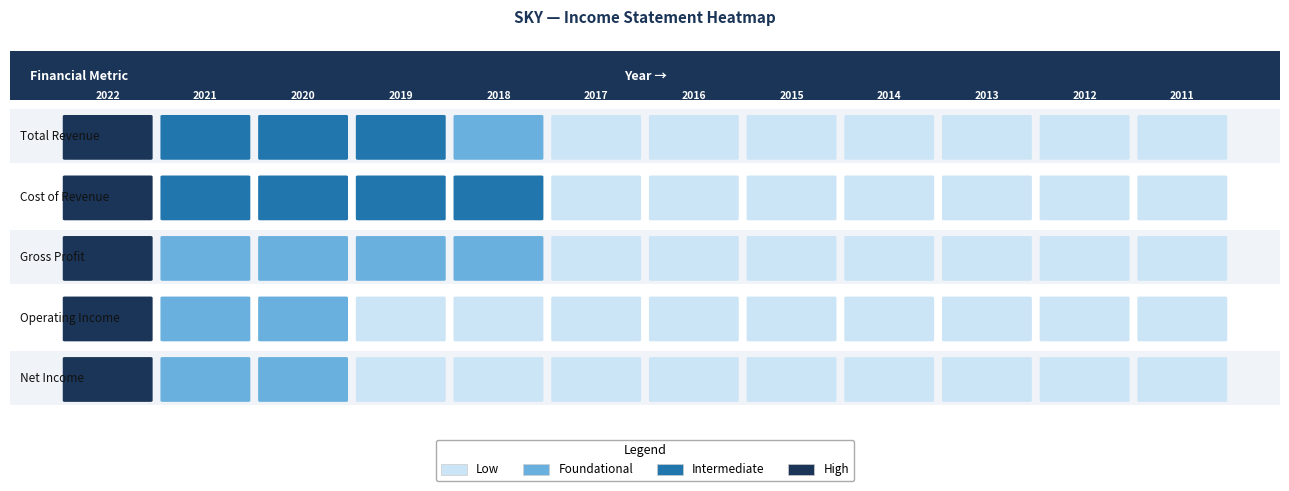

True or false: Total Revenue has a value of 162300 at 2011.

True